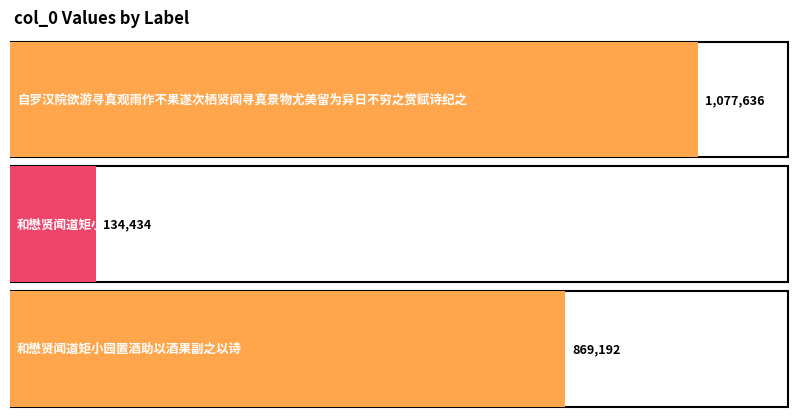

The value at 和懋贤闻道矩小园置酒助以酒果副之以诗 is 1489143. True or false?

False